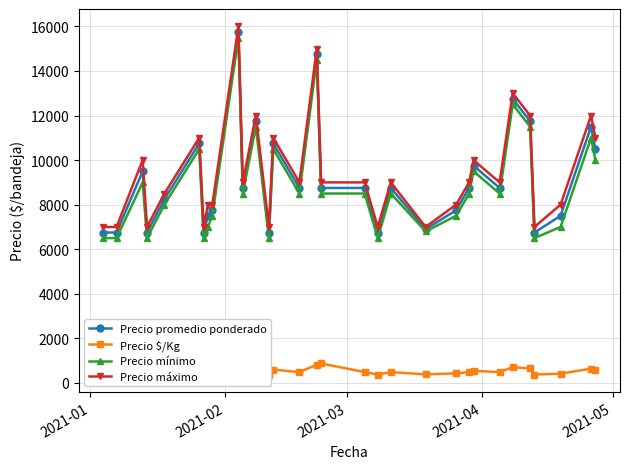

In Precio máximo, how many points are lower than both neighbors (excluding endpoints)?

9